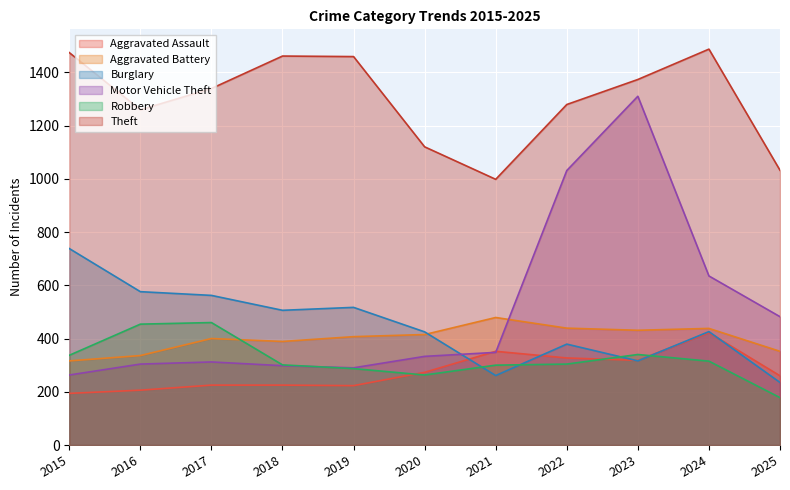

How many lines are shown in the chart?

6